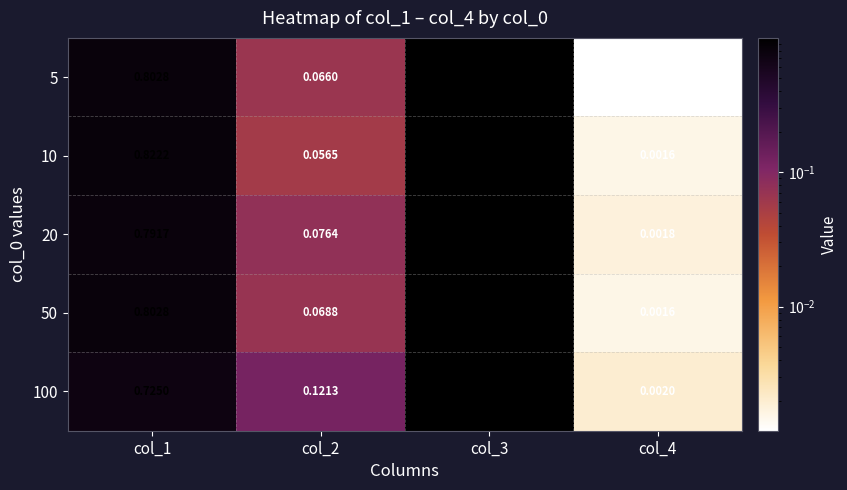

Is the value of 50 at col_2 greater than the value of 20 at col_3?

No